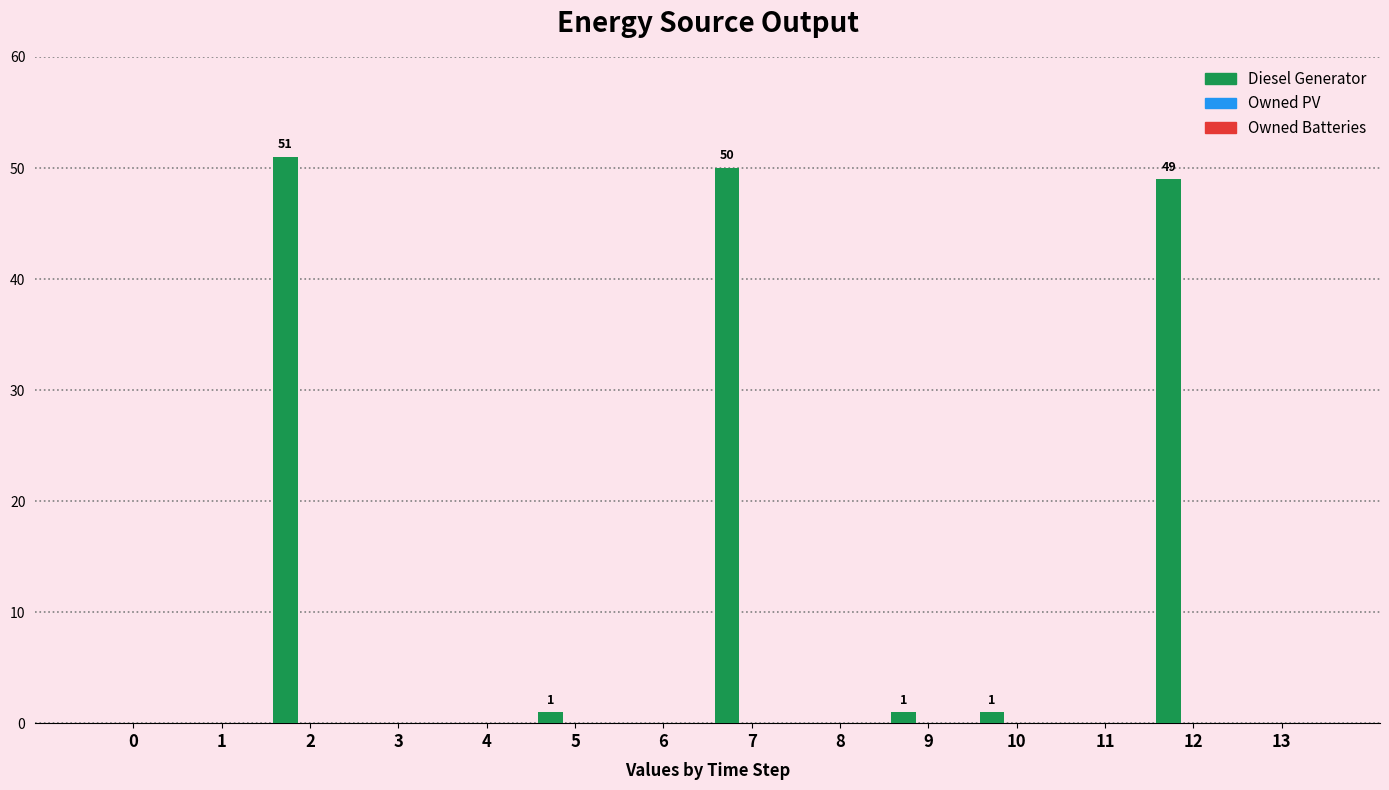

What is the sum of all values?

153